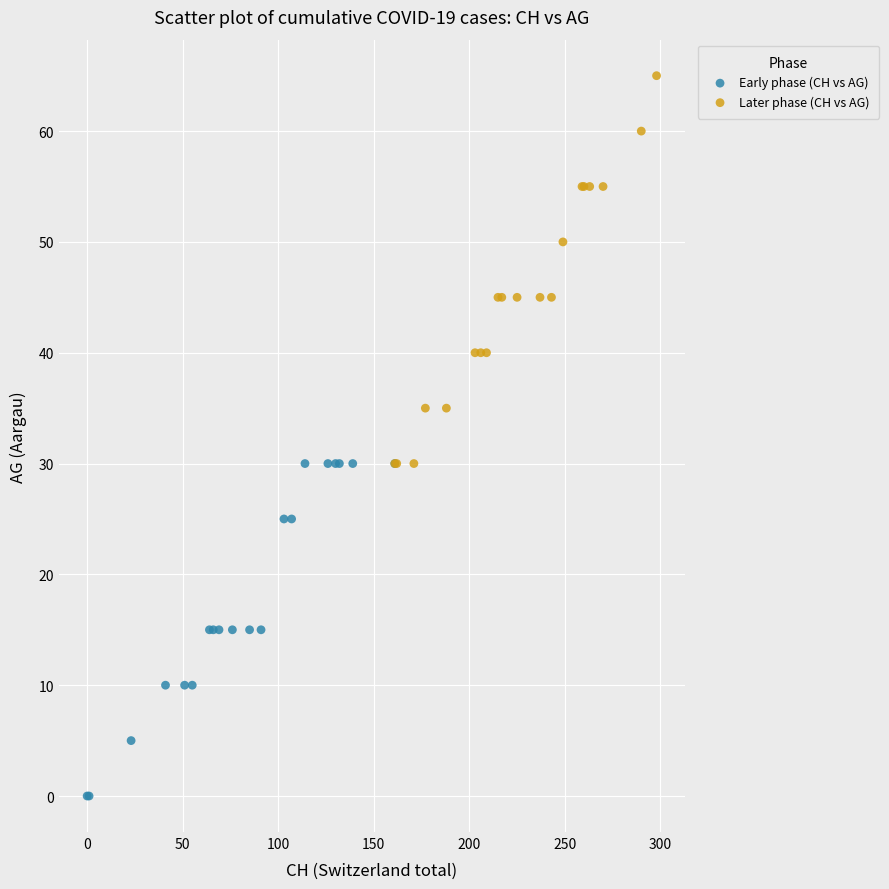

Which series contains the lowest Y value?

Early phase (CH vs AG)